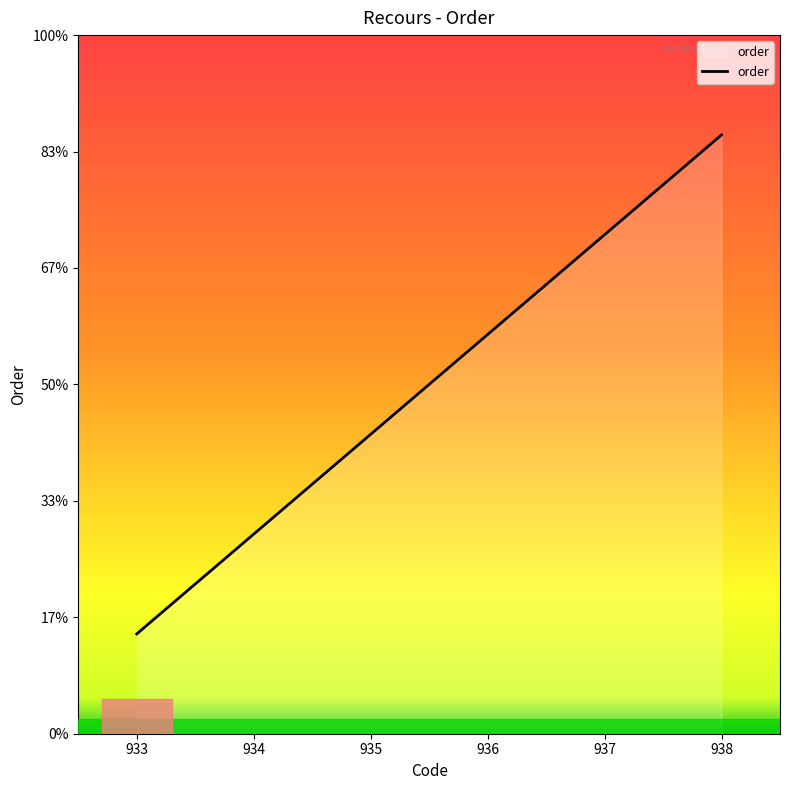

Is it true that the value at 934 is 3?

False